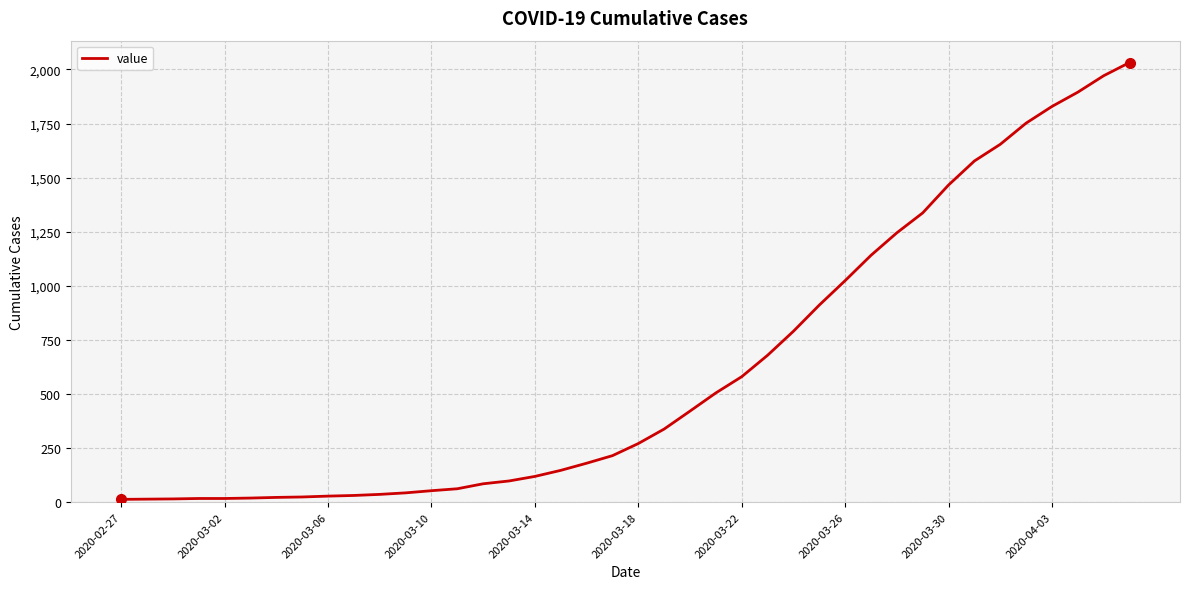

What is the difference between the maximum and minimum values?

2019